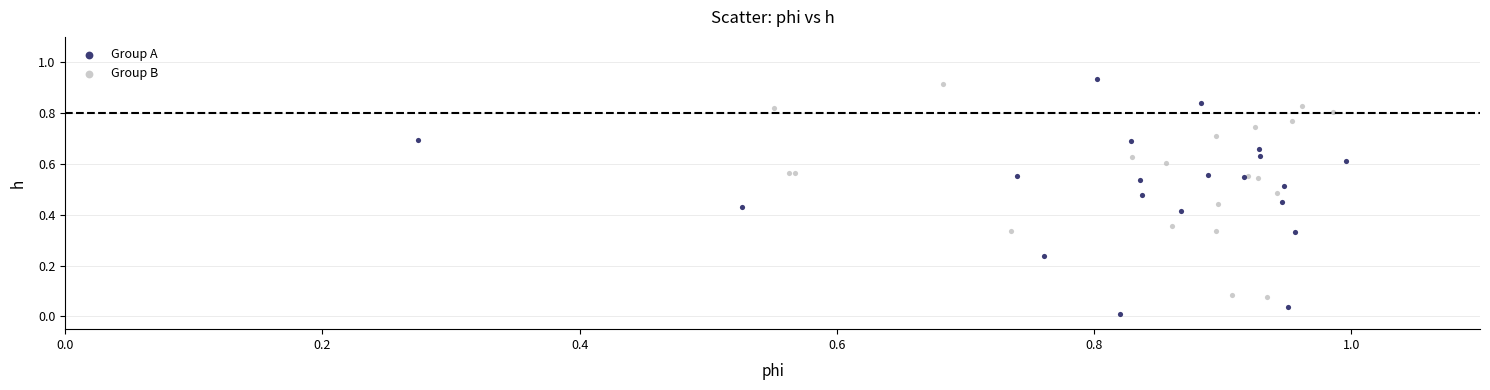

Which series has the largest Y range (max minus min)?

Group A